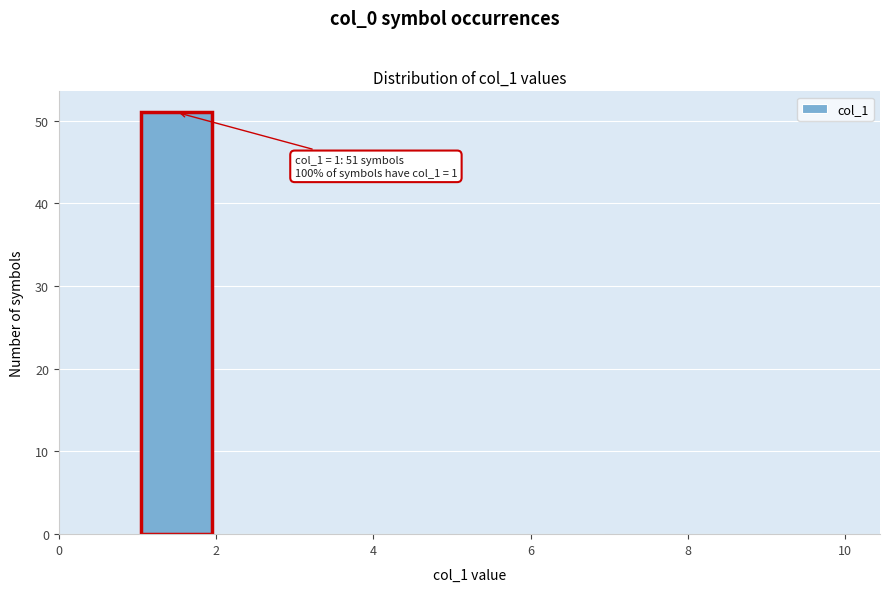

Over which range of the x-axis is the bar tallest?

1 to 2